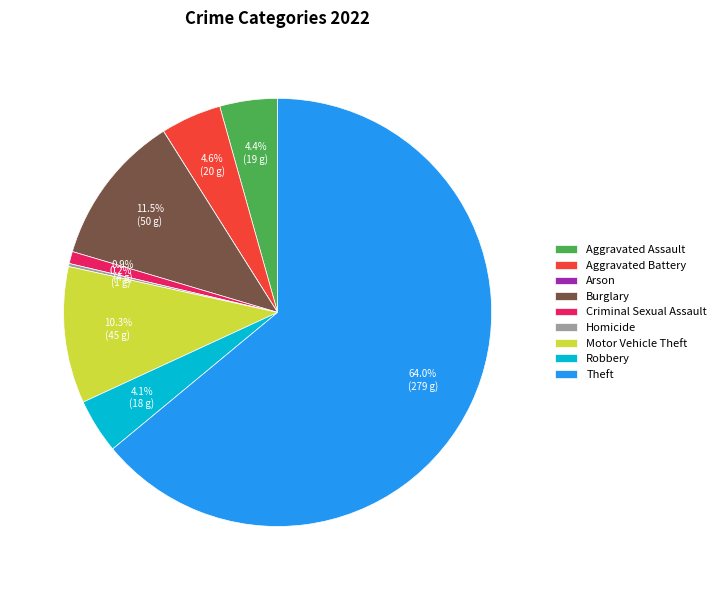

Which category has the biggest portion of the pie?

Theft